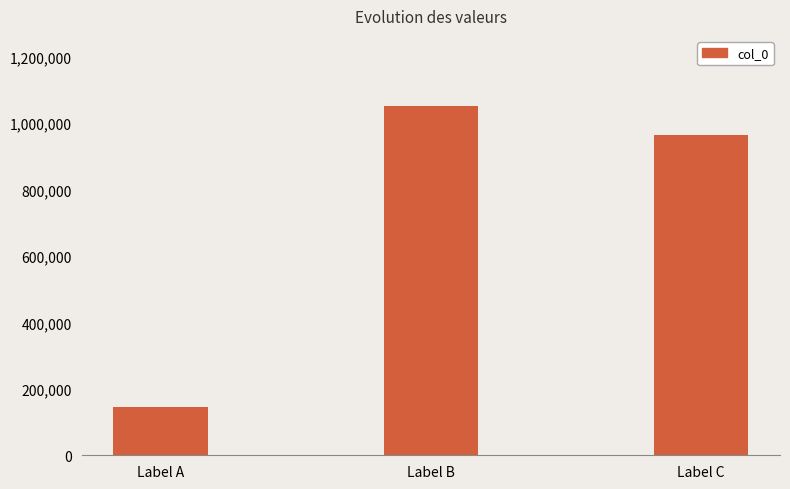

At which label does the data first exceed 963914?

Label B